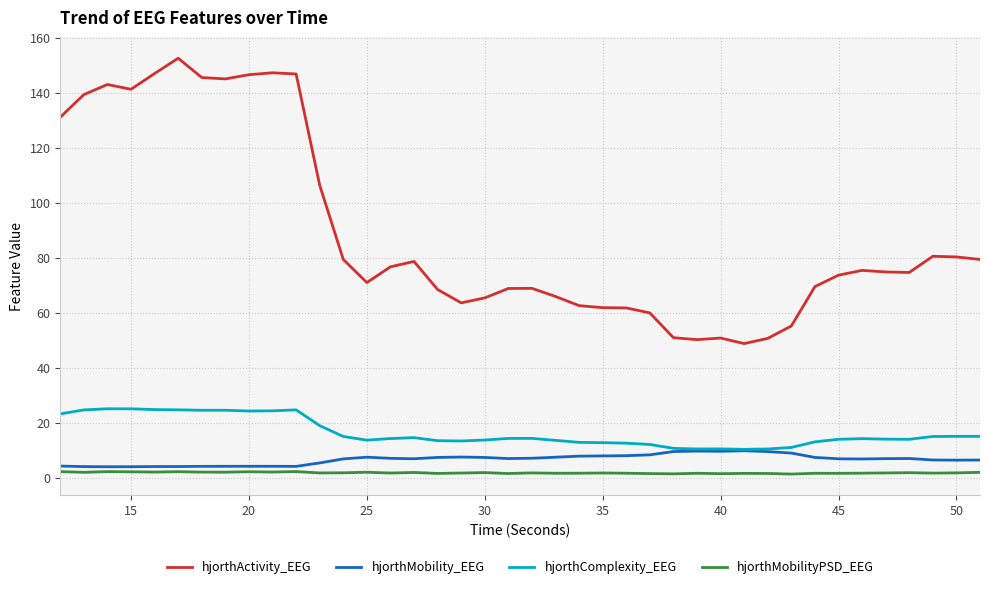

Which series has the largest range (max minus min)?

hjorthActivity_EEG